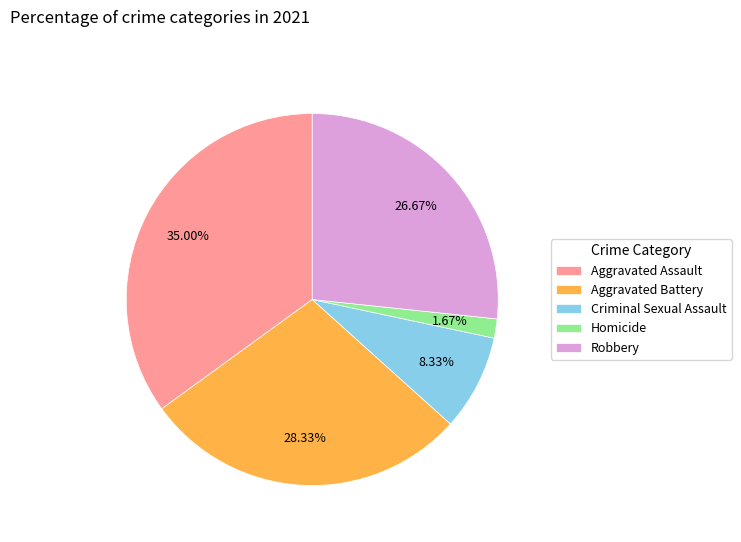

Does any single category account for the majority?

No